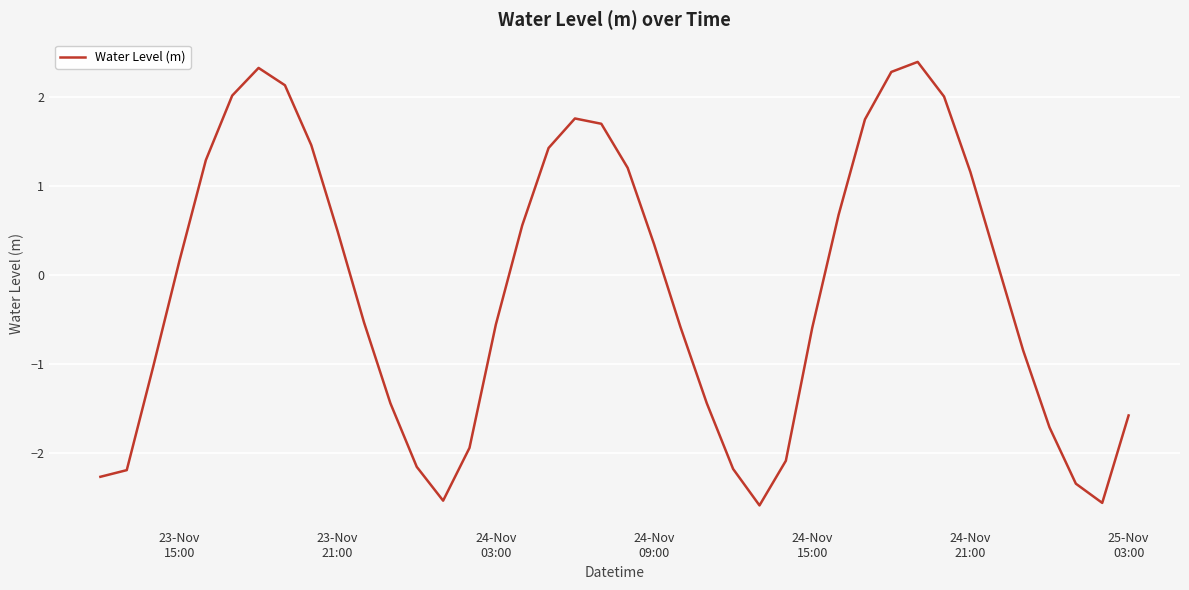

What is the difference between the maximum and minimum values?

5.0